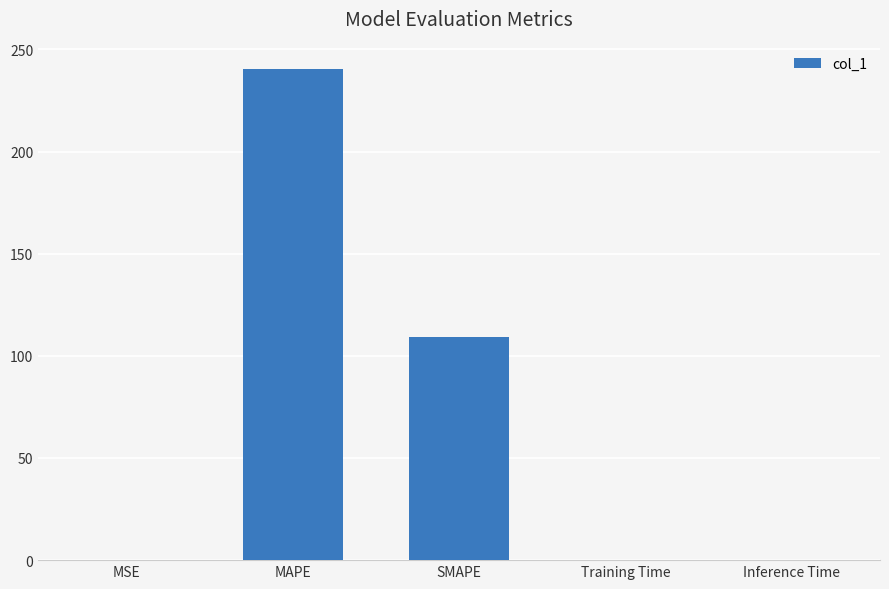

What is the difference between the values at SMAPE and Training Time?

109.2